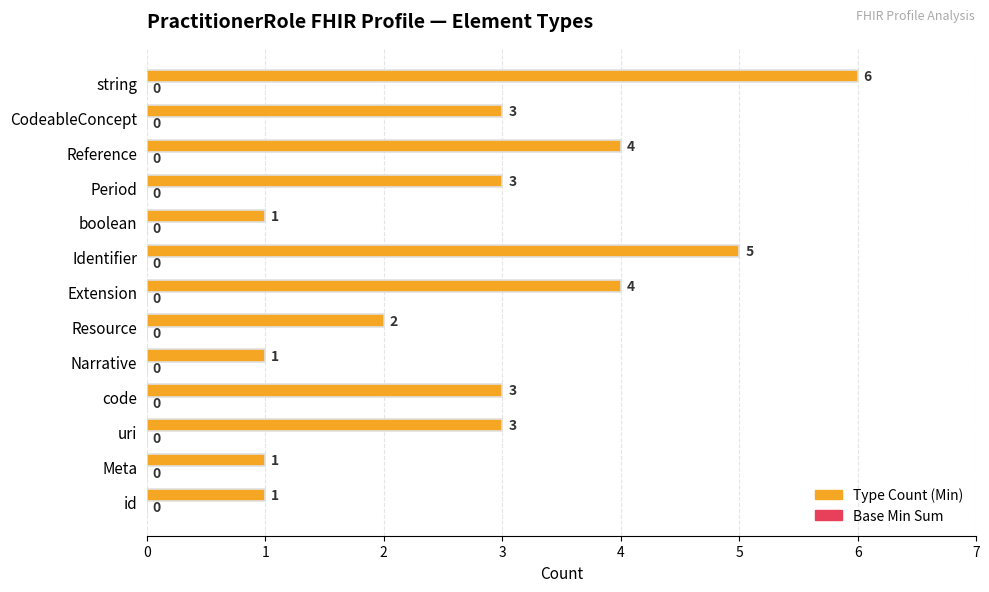

True or false: the data shows 3 at CodeableConcept.

True